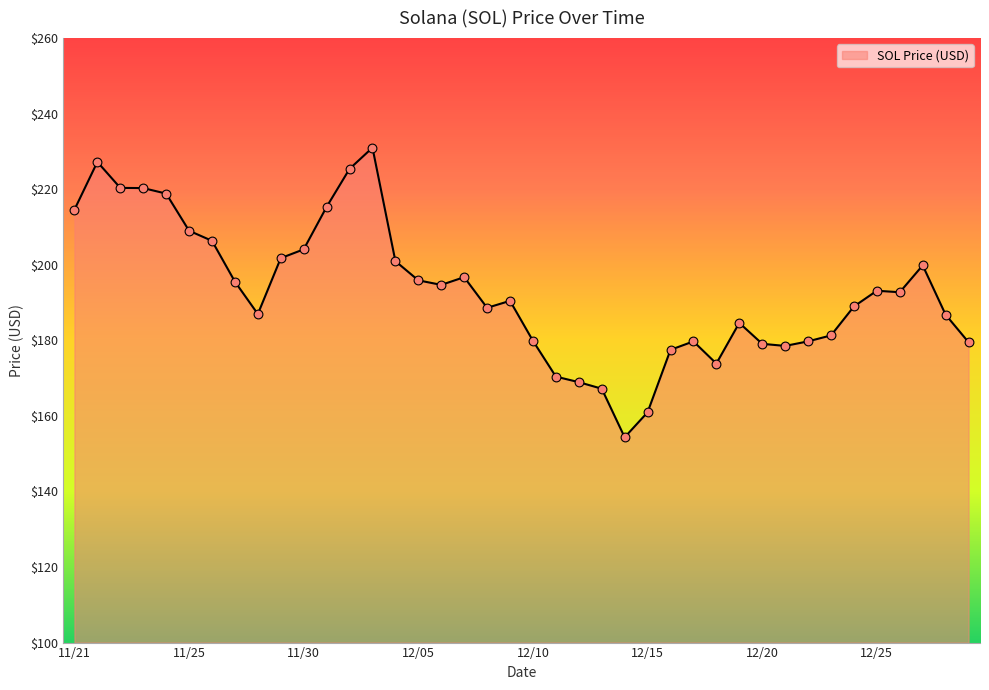

What is the difference between the maximum and minimum values?

76.7